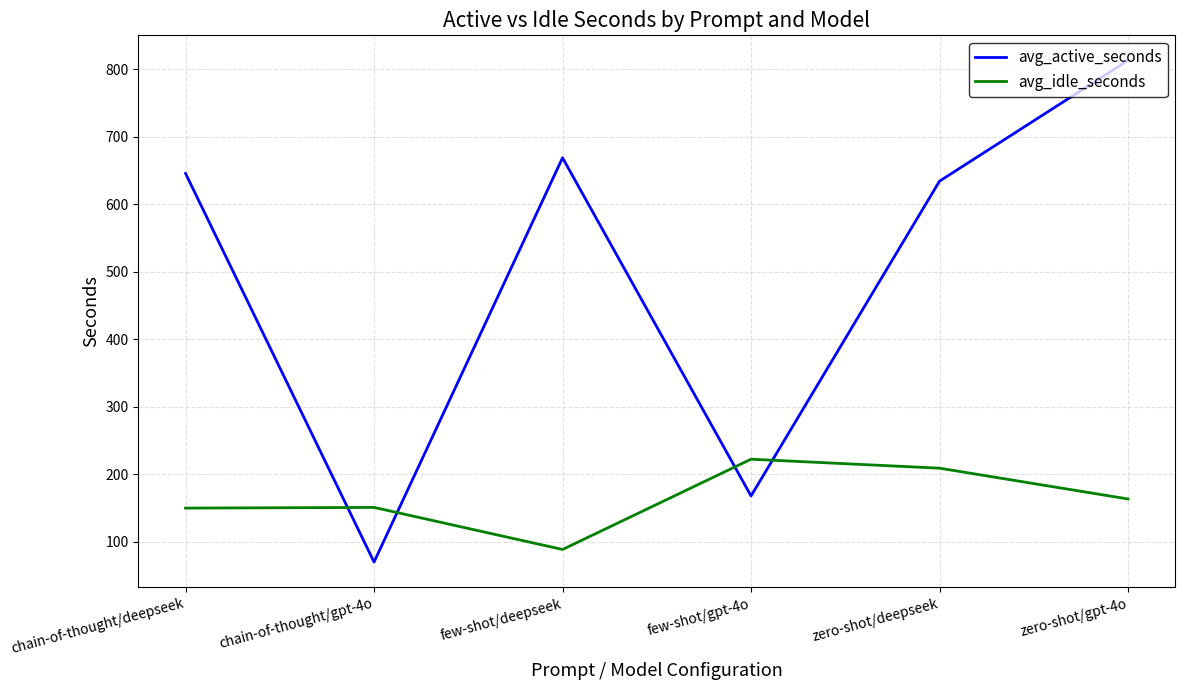

How many lines are shown in the chart?

2